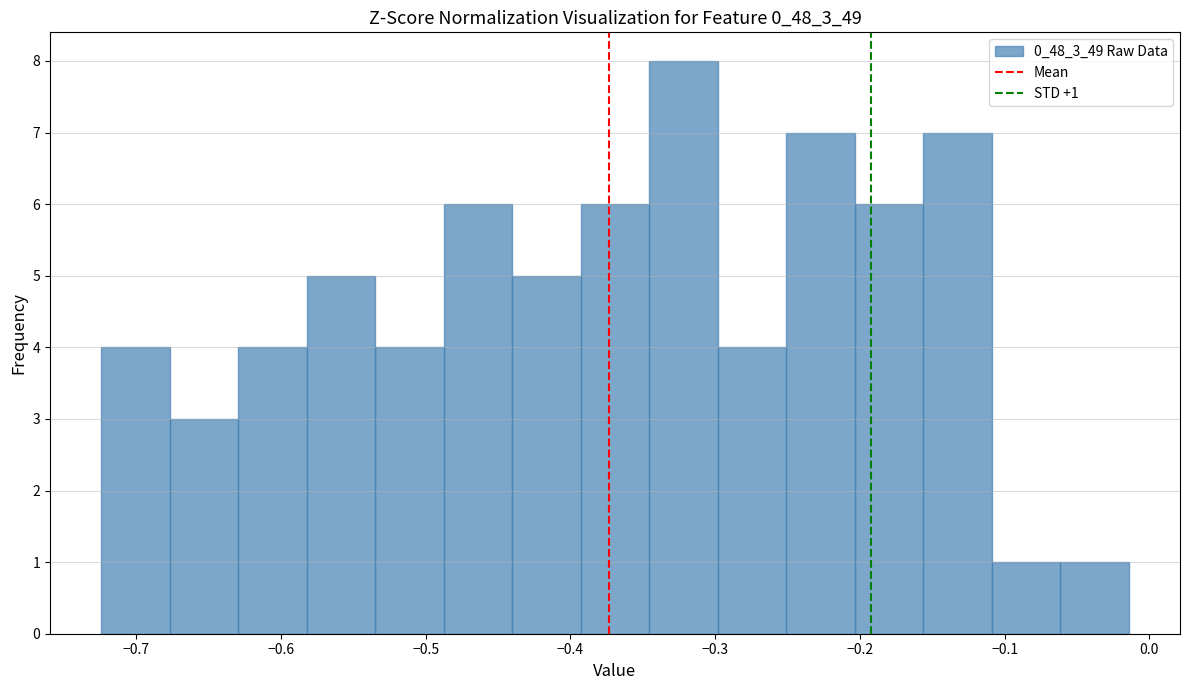

Over which range of the x-axis is the bar tallest?

-0.35 to -0.30